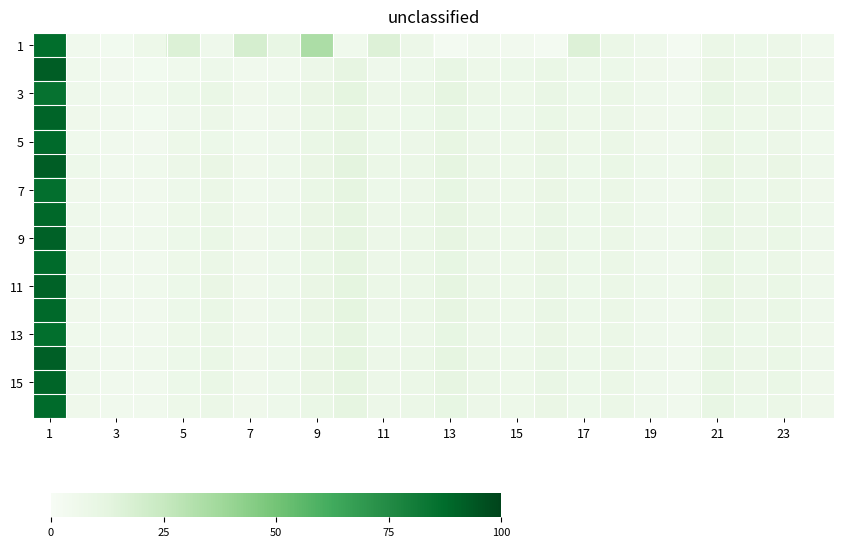

Which label corresponds to the largest value in the chart?

1